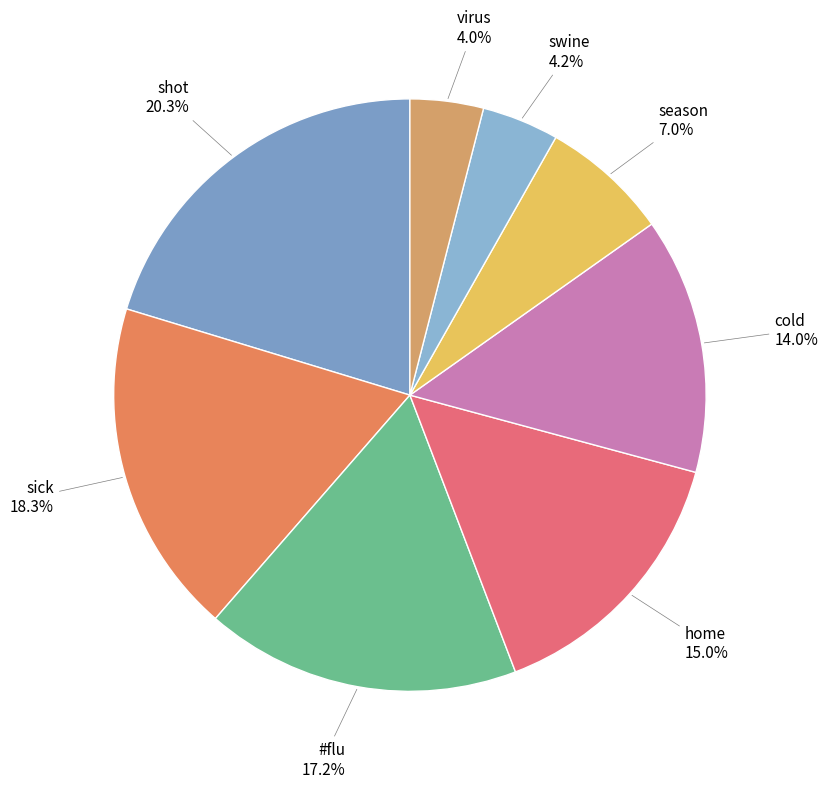

Is it true that cold is 14% of the pie?

True